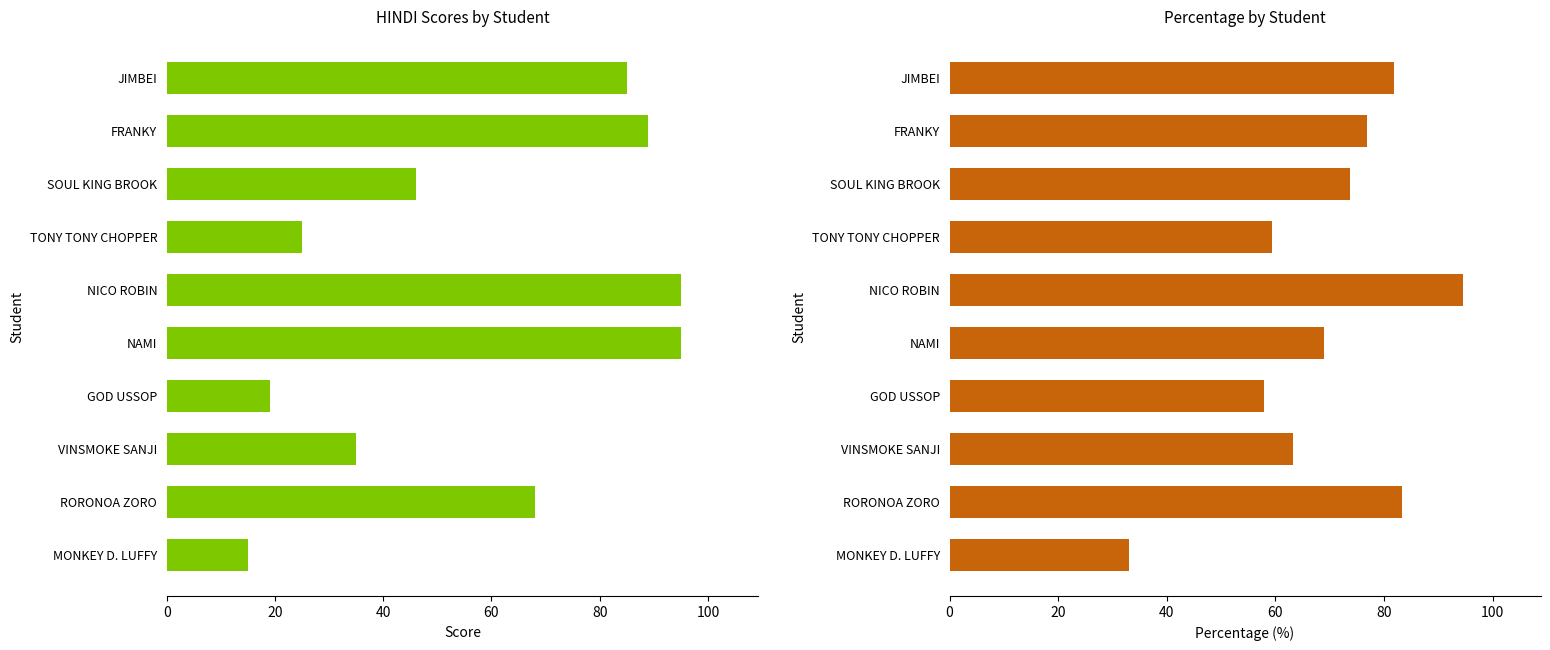

What value does the Percentage series have at NICO ROBIN?

94.6